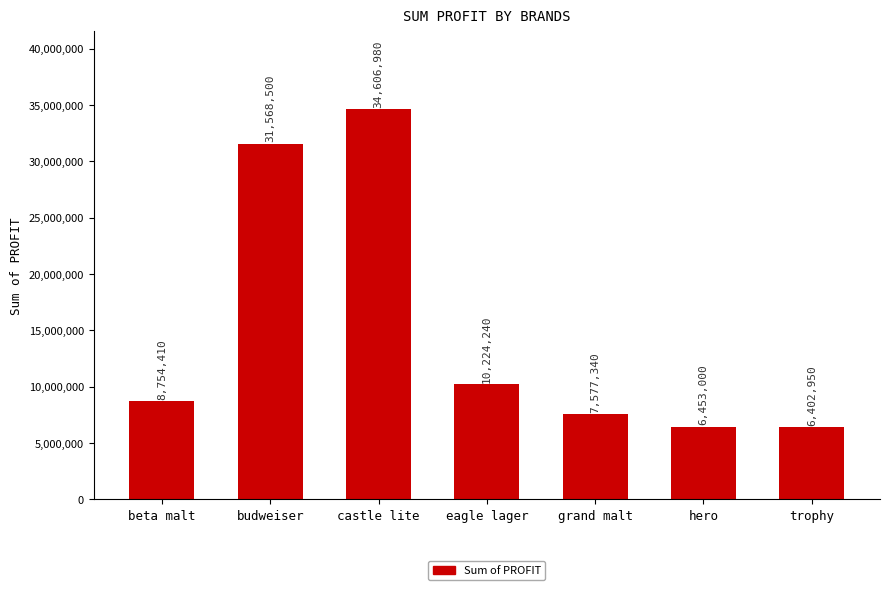

What is the average value?

15083917